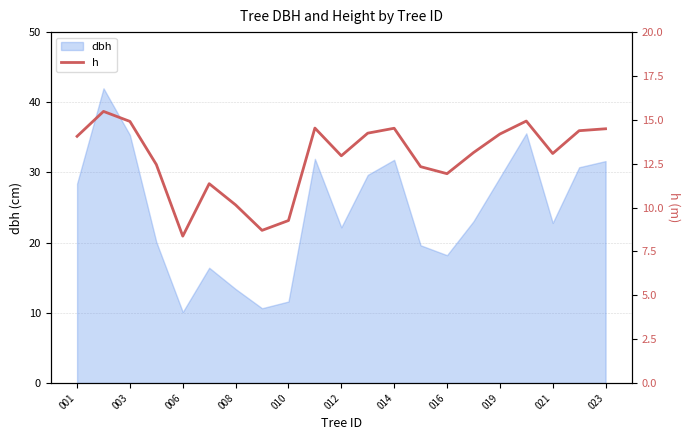

How many points are higher than both their immediate neighbors (excluding endpoints)?

5